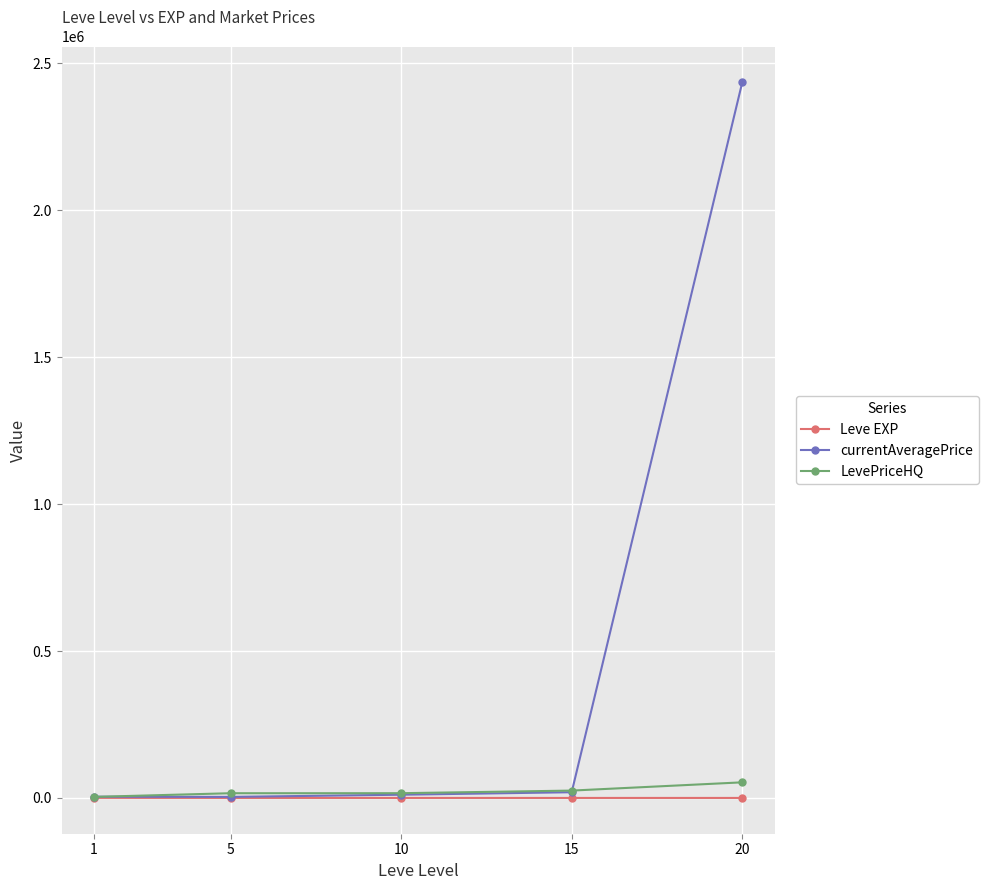

Count the number of categories in the chart.

5